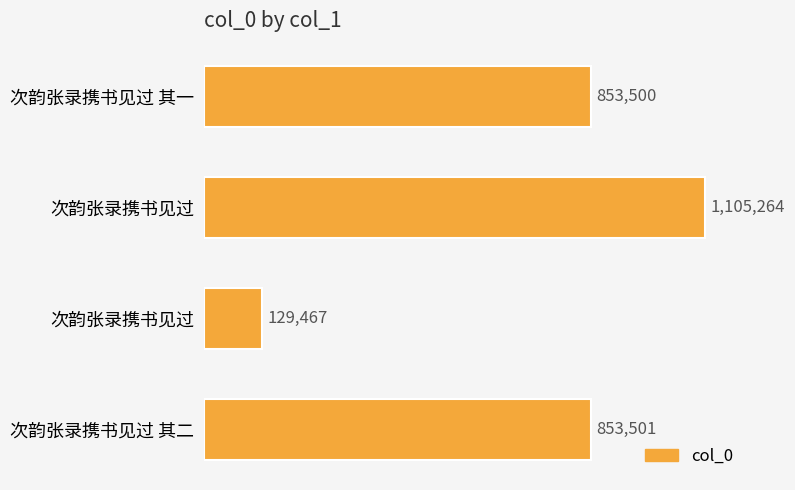

Does the chart contain stacked bars?

No